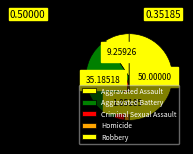

Is it true that Aggravated Assault is 1% of the pie?

False